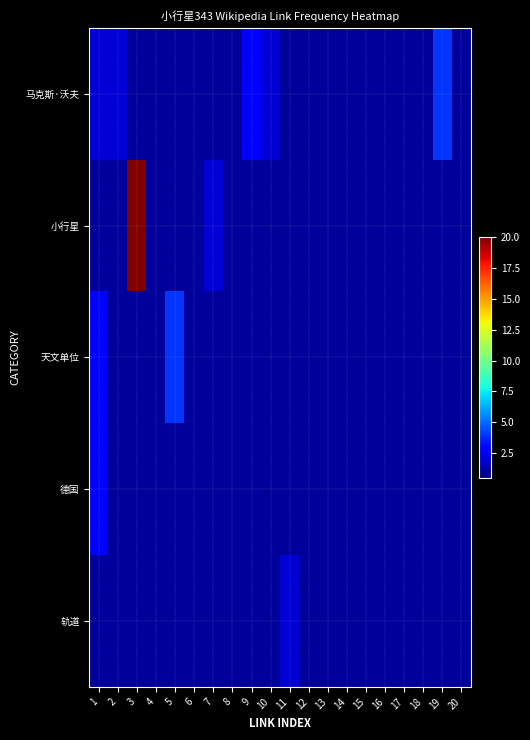

Which series changed the most between 2 and 8?

马克斯·沃夫